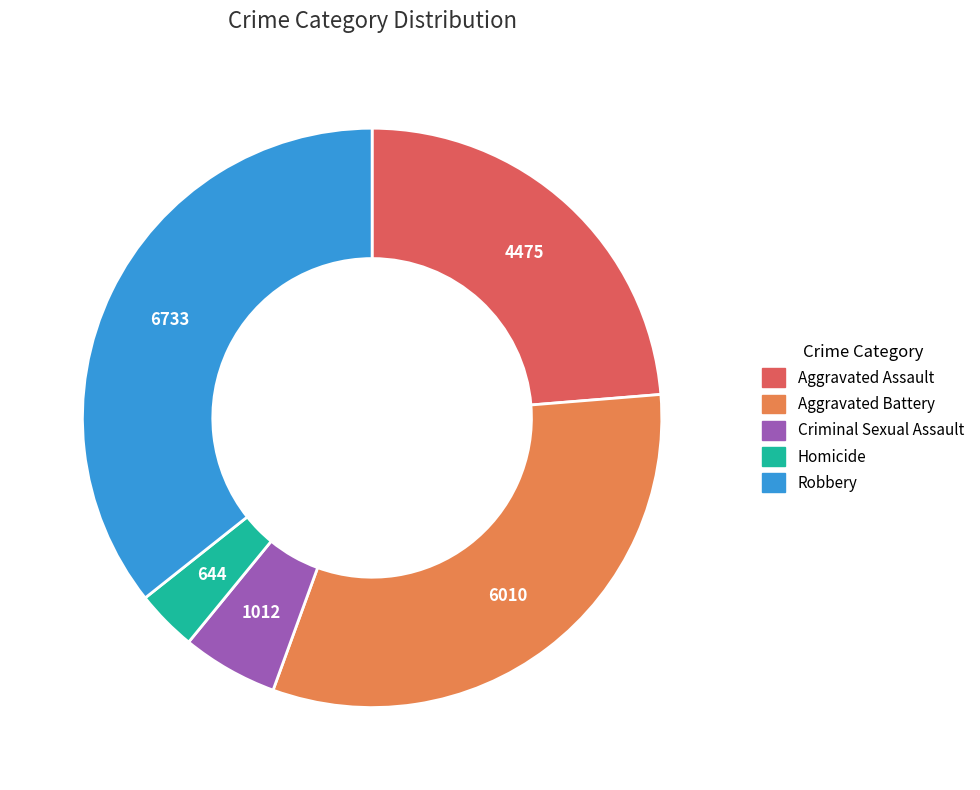

Is there a majority slice in this chart?

No